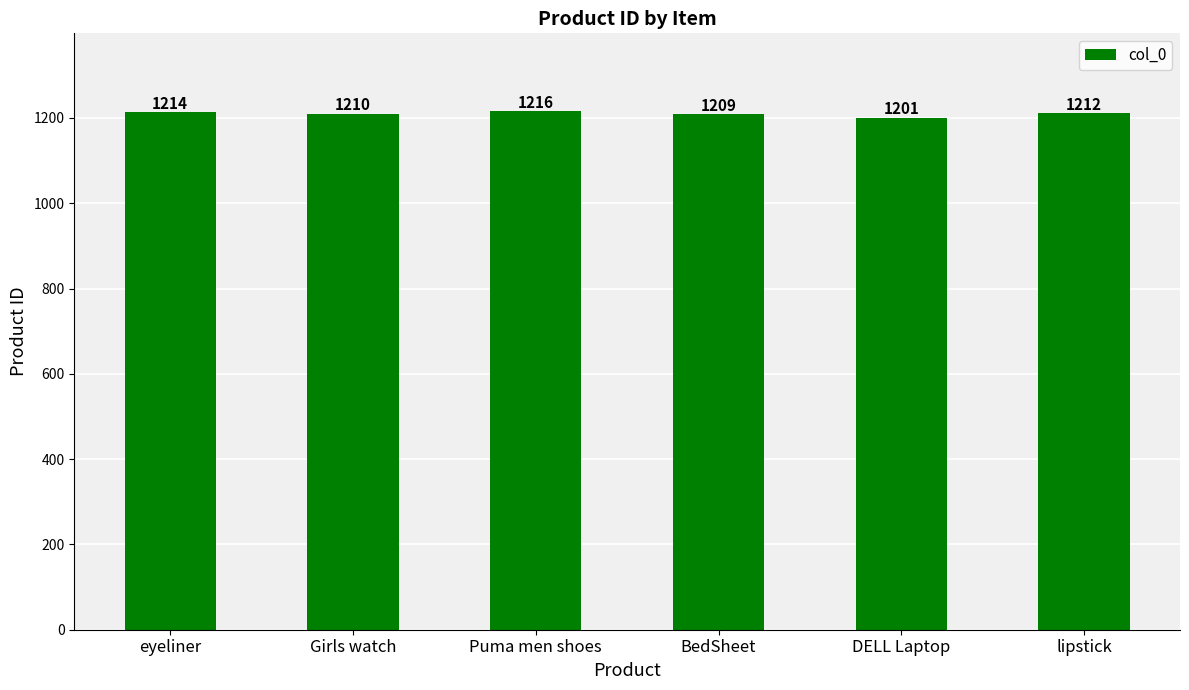

List the labels in order of value, smallest first.

DELL Laptop, BedSheet, Girls watch, lipstick, eyeliner, Puma men shoes